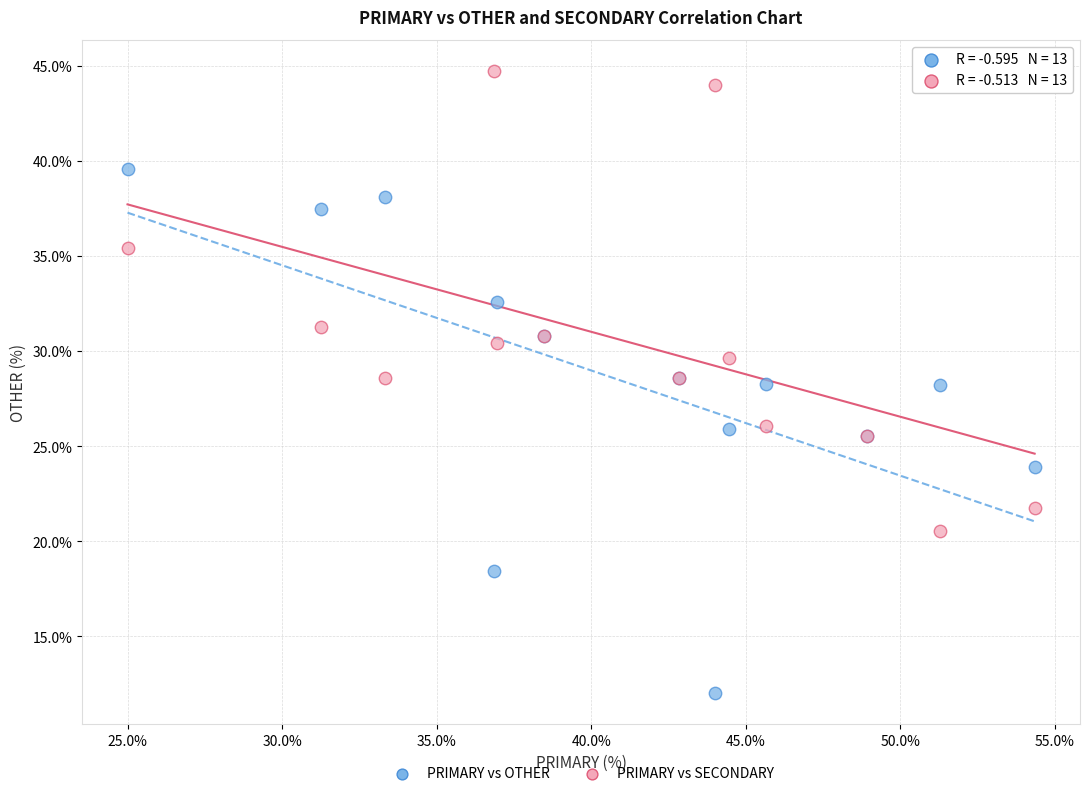

What is the X range (max minus min) for the scatter plot?

29.3